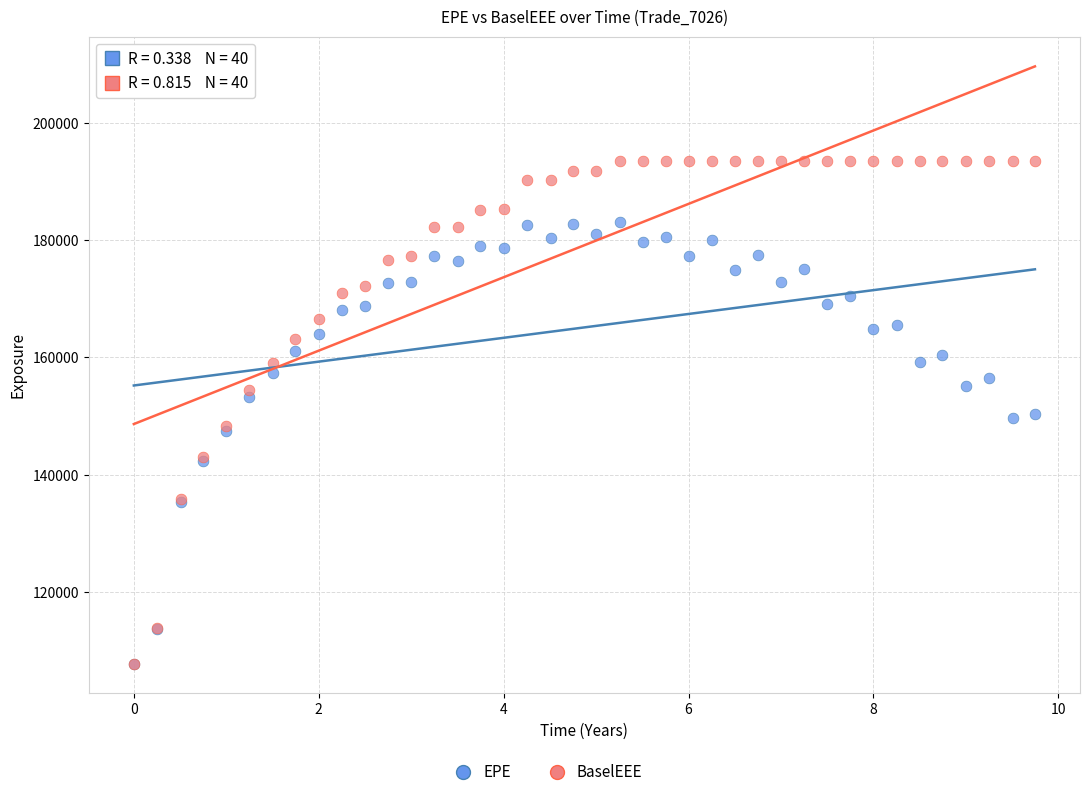

Which series contains the highest Y value?

BaselEEE